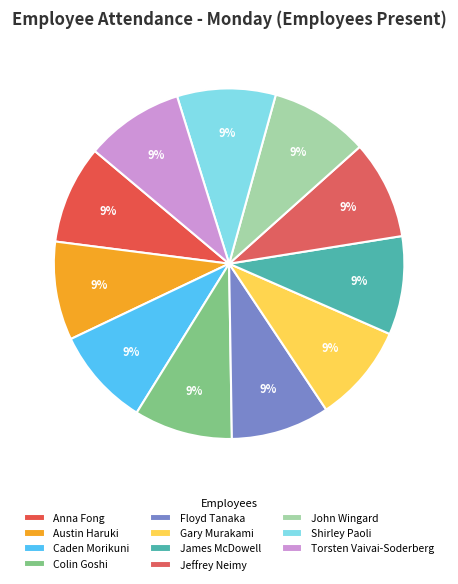

To the nearest percent, what is the difference between the largest and smallest slice percentages?

0%